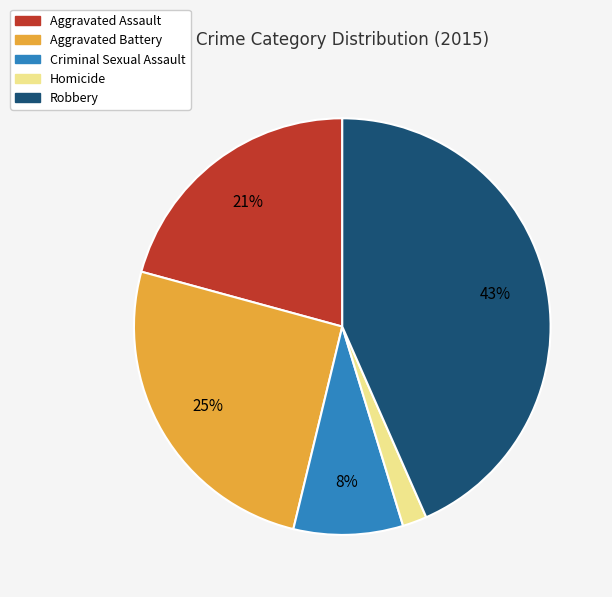

Combined, do Homicide and Aggravated Battery account for over 50%?

No